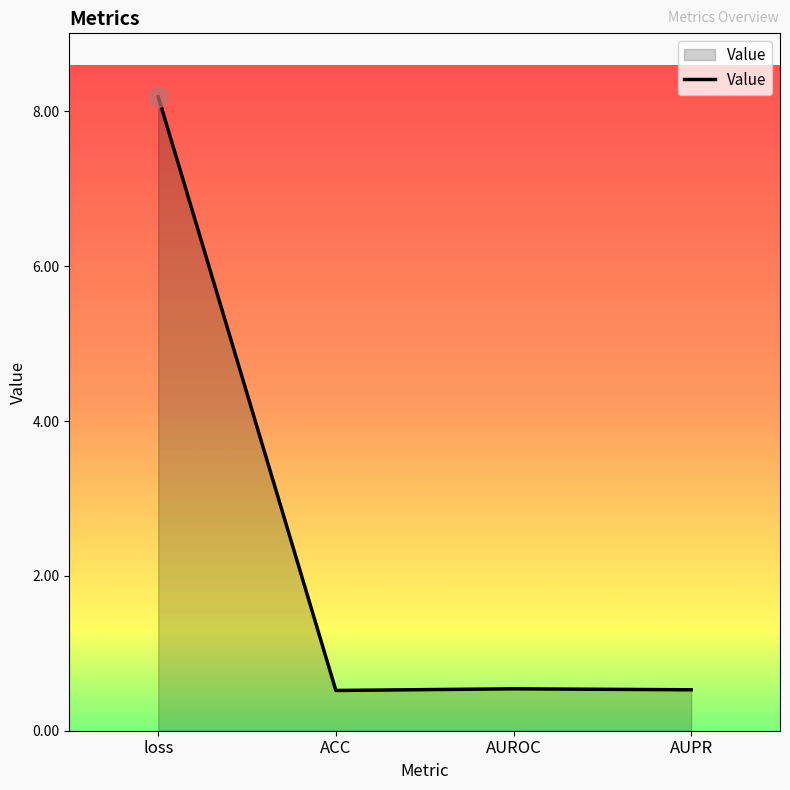

Which category has the highest value across all series?

loss